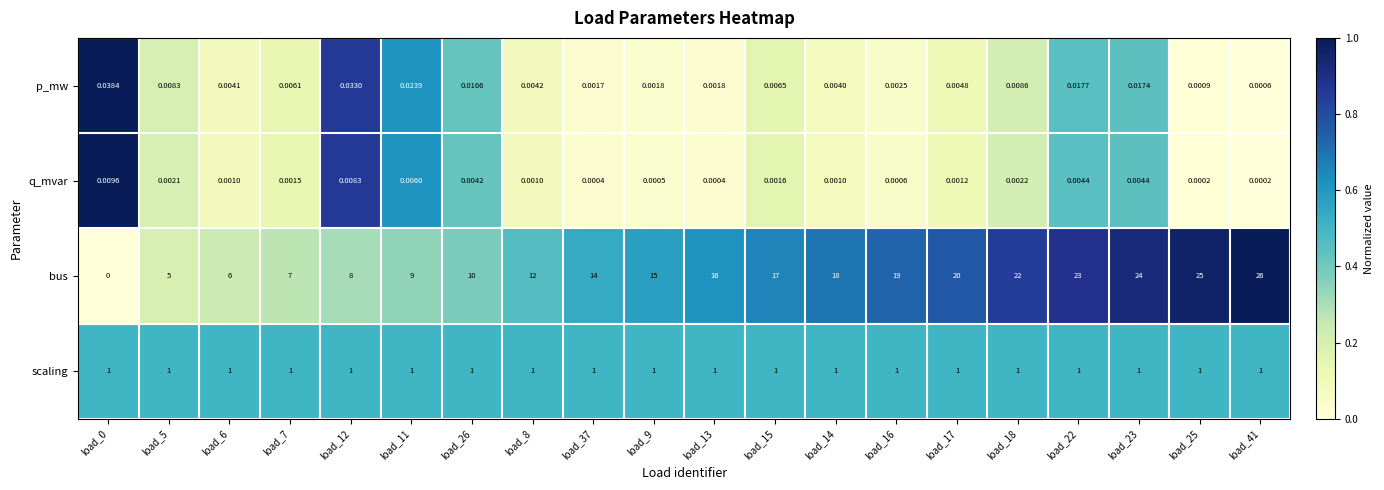

Which series has the largest total across all categories?

bus